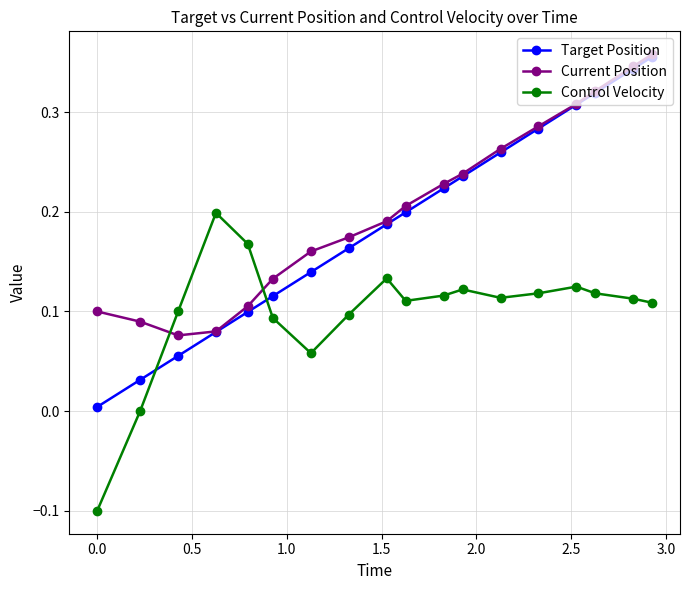

True or false: Current Position has more than 2 interior local peaks.

False